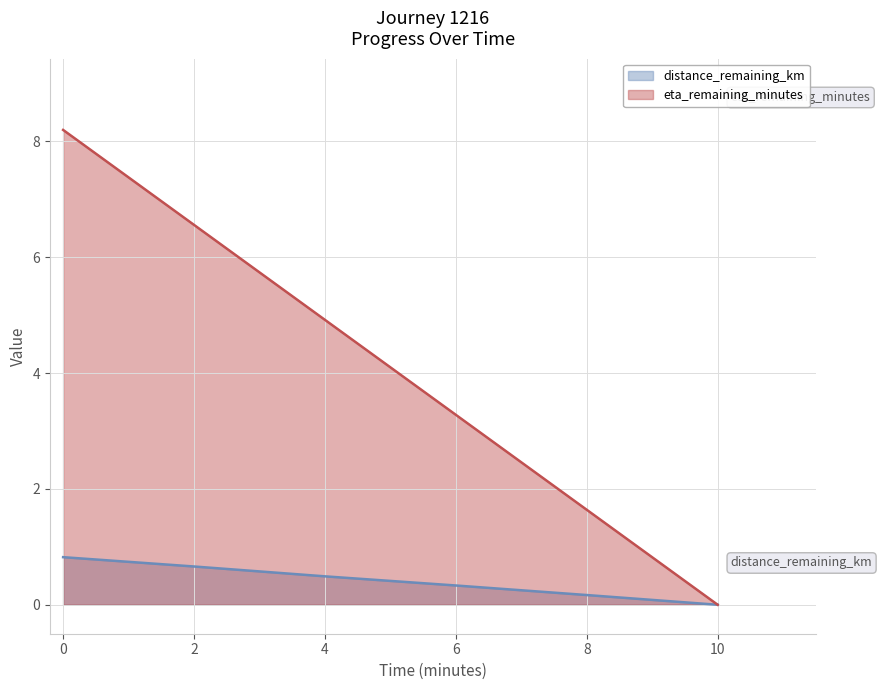

What is the spread (max minus min) of values at 2?

5.9